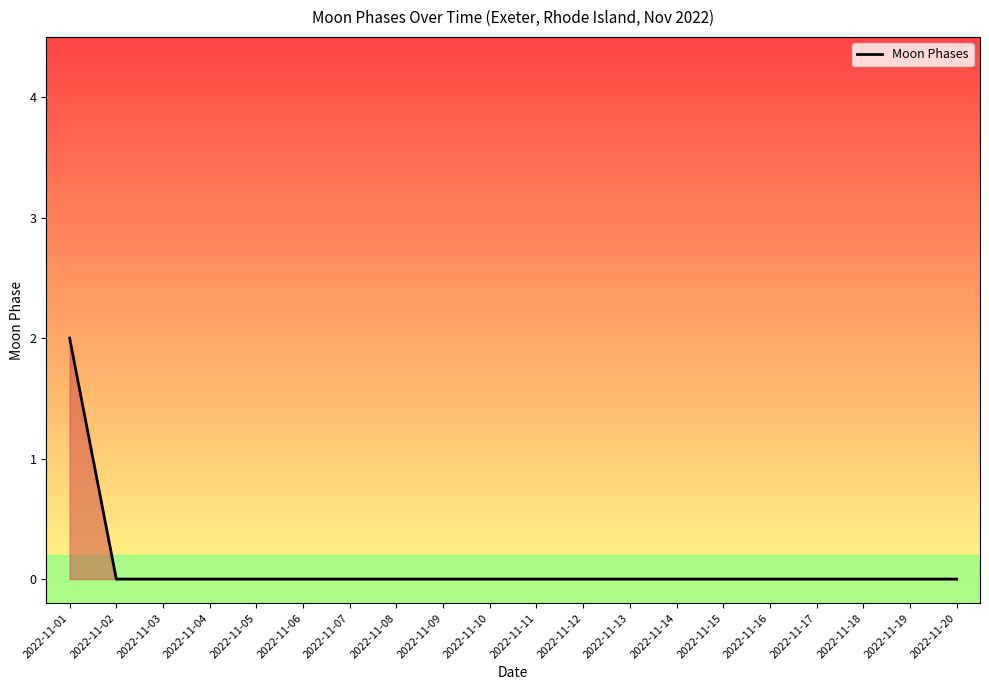

Is it true that the value at 2022-11-19 is 0?

True